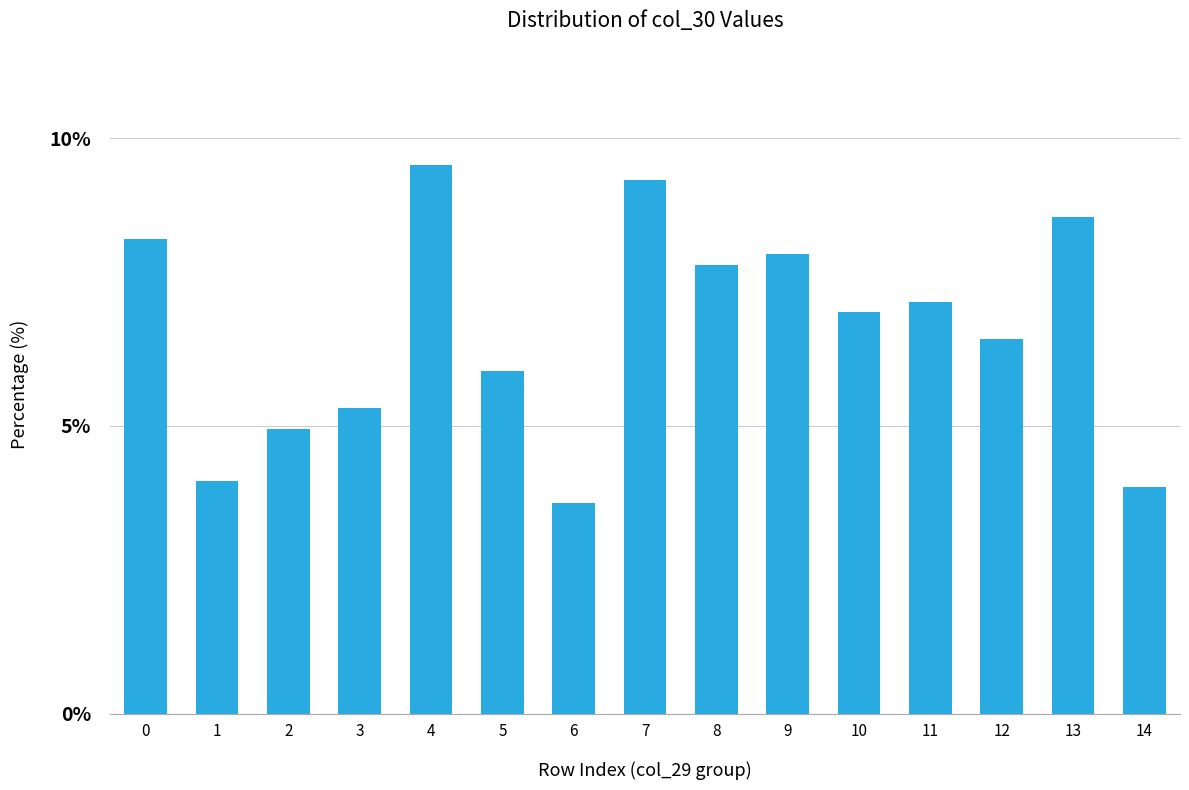

At which category does the chart reach its peak across all series?

4